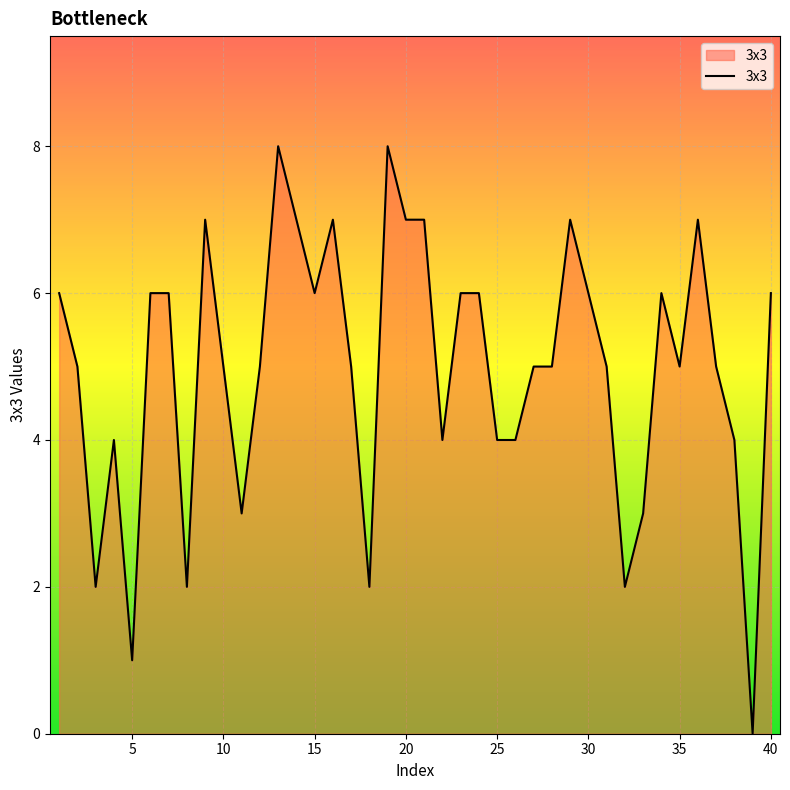

What is the difference between the maximum and minimum values?

8